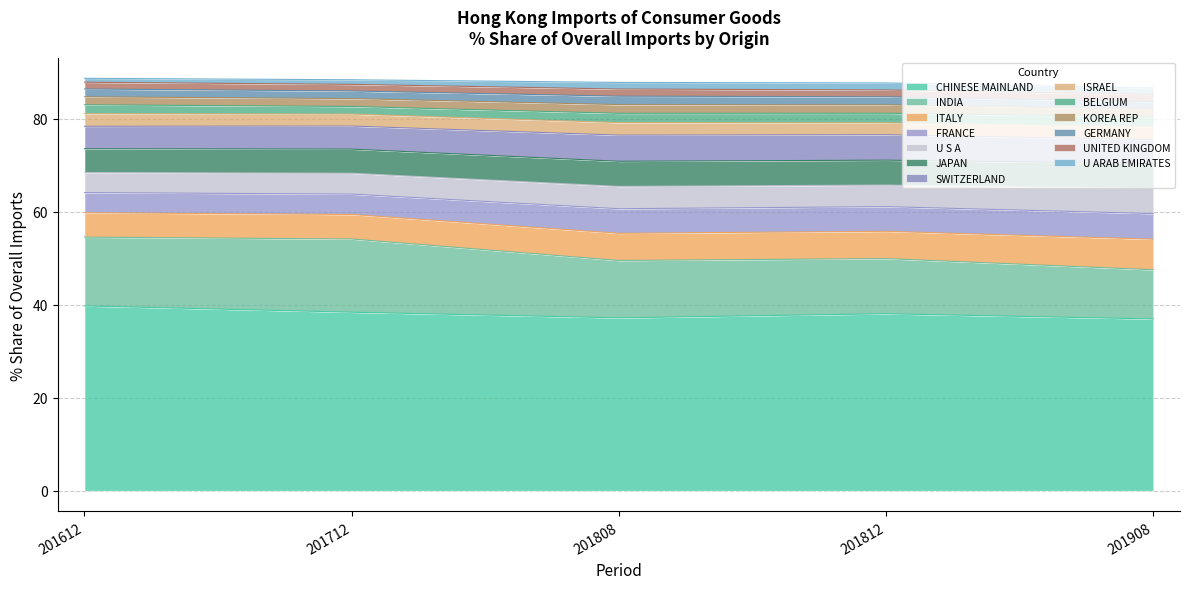

What is the sum of the 201612_% Share values at GERMANY and UNITED KINGDOM?

3.1